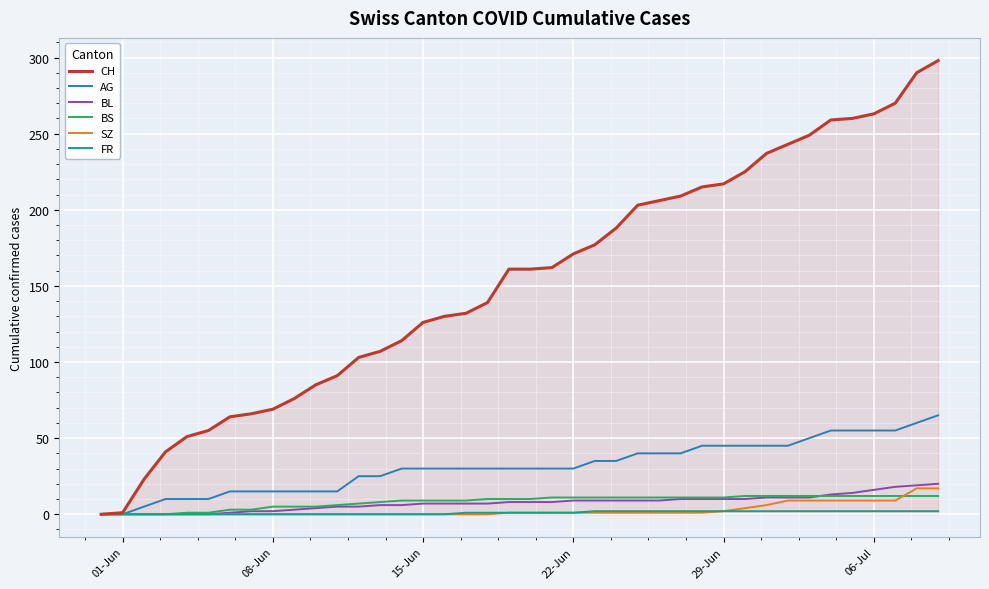

Which series has the largest total across all categories?

CH